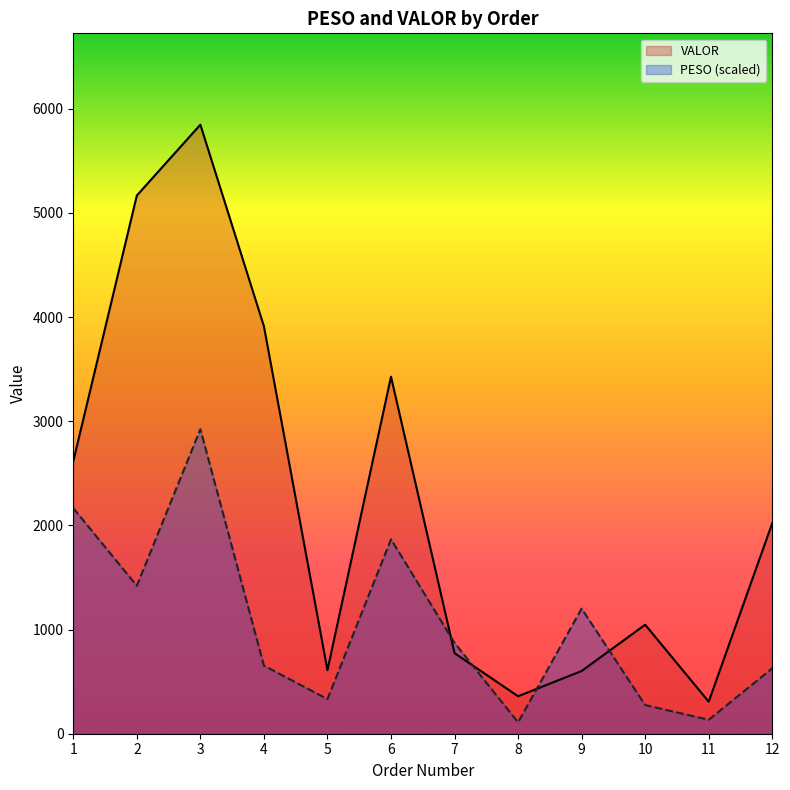

Where is the first local maximum for PESO?

3